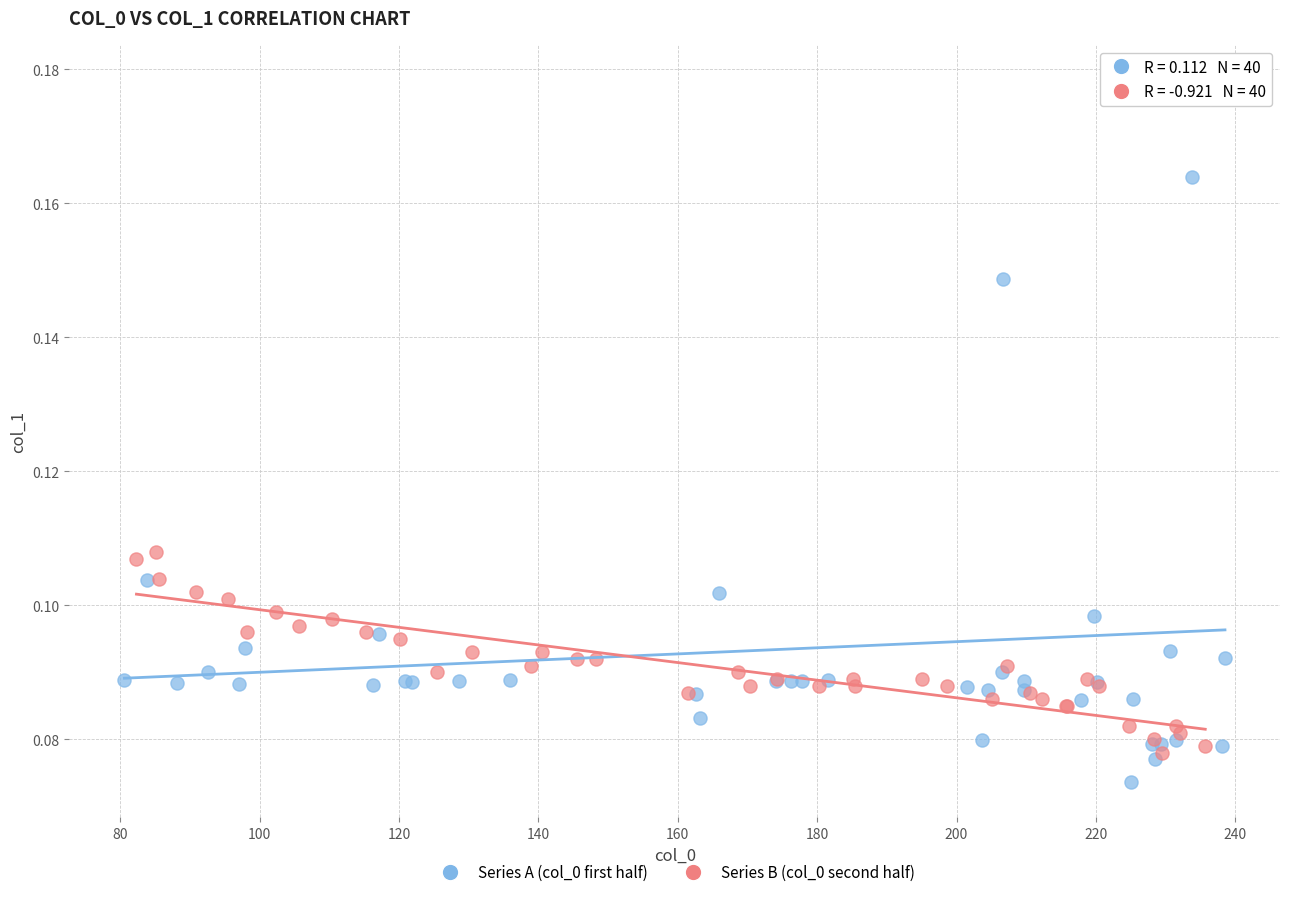

Which series has the largest Y range (max minus min)?

Series A (col_0 first half)